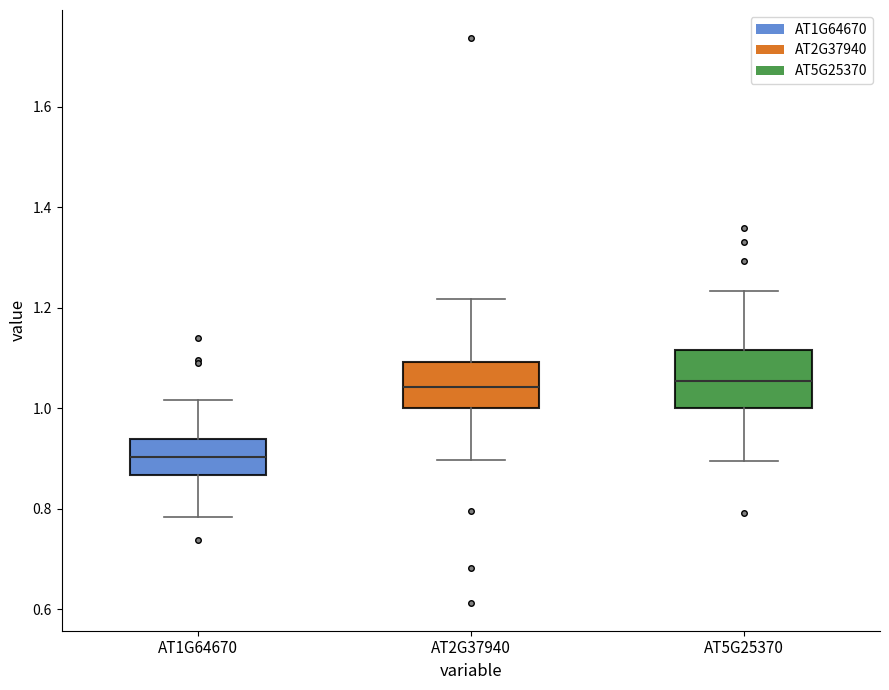

Reading left to right, transcribe this box plot: for each box, give where its median line is, the range the box spans, and where its two whiskers end, as read against the y-axis. The values are not printed on the chart, so give them approximately, as read against the axis.

AT1G64670: median 0.90, box 0.86 to 0.94, whiskers 0.78 to 1.02
AT2G37940: median 1.04, box 1.00 to 1.10, whiskers 0.90 to 1.22
AT5G25370: median 1.06, box 1.00 to 1.12, whiskers 0.90 to 1.24